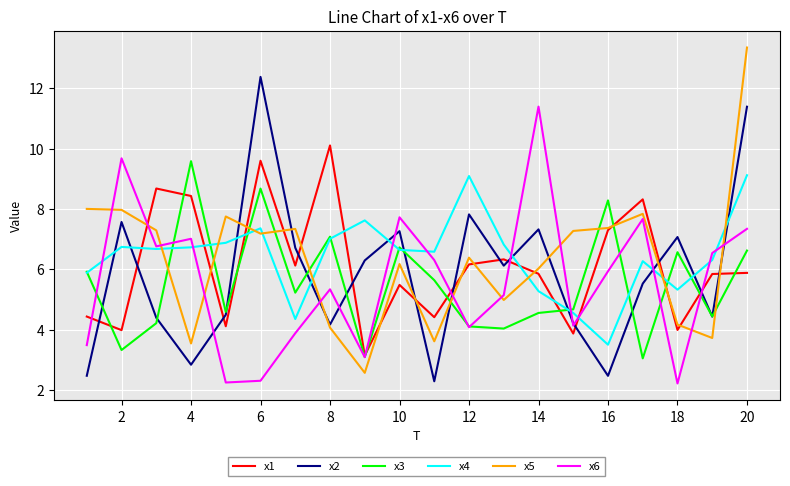

What is the greatest value displayed?

13.3